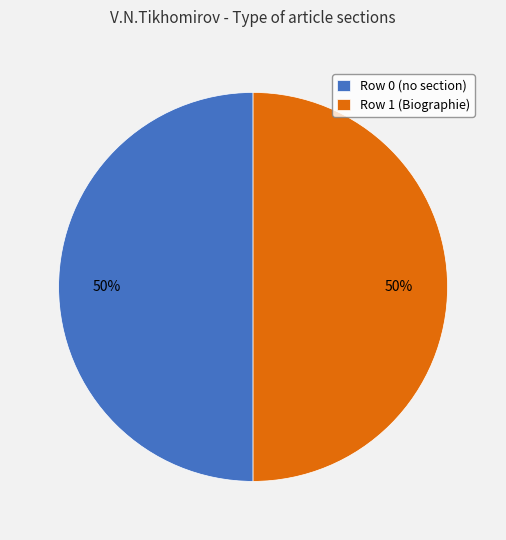

How many slices are in this pie chart?

2